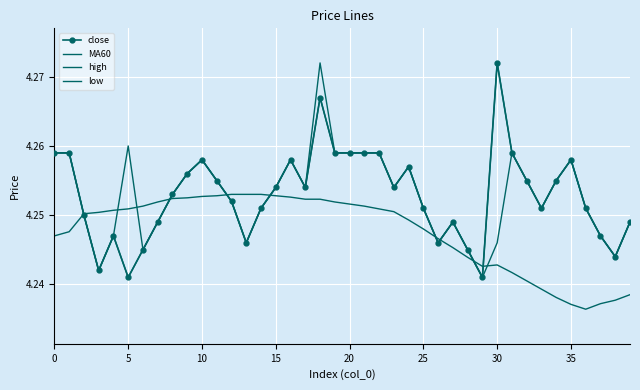

Count the MA60 values in the range 4 to 5.

40